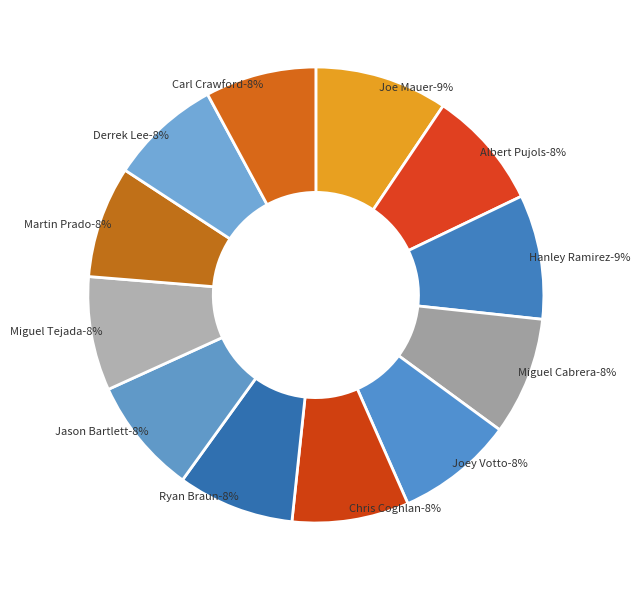

Between Jason Bartlett and Miguel Tejada, which is larger?

Jason Bartlett